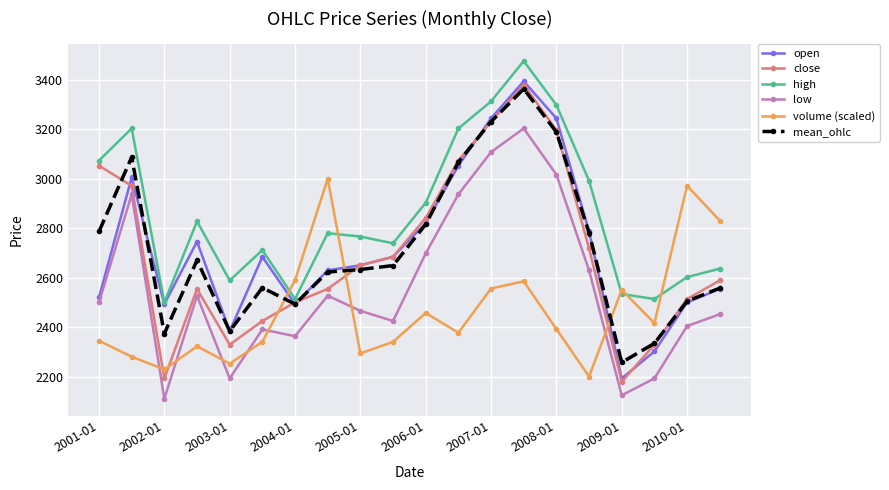

What is the value of the mean_ohlc point at the 7th from the left?

2493.0